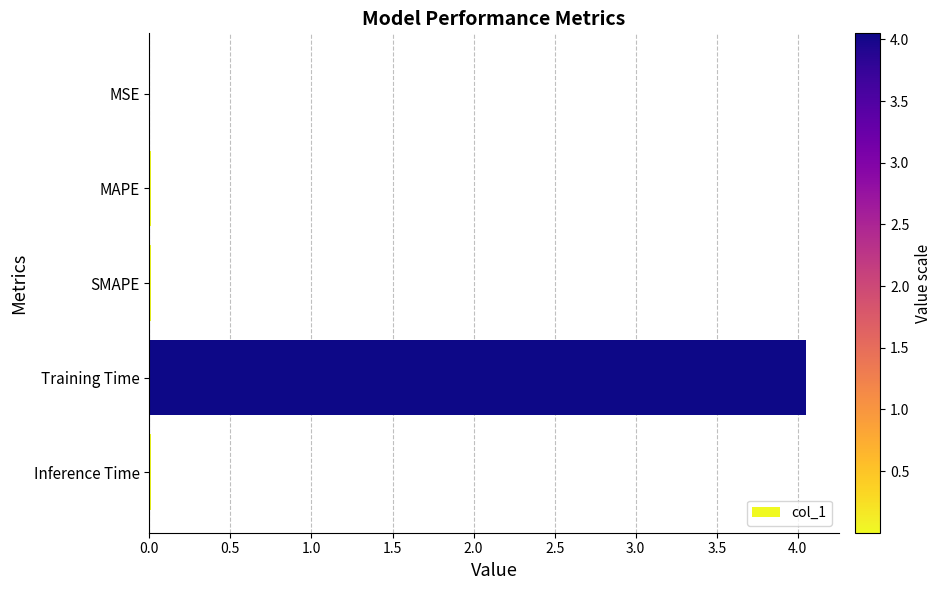

Which has a higher value, Training Time or Inference Time?

Training Time